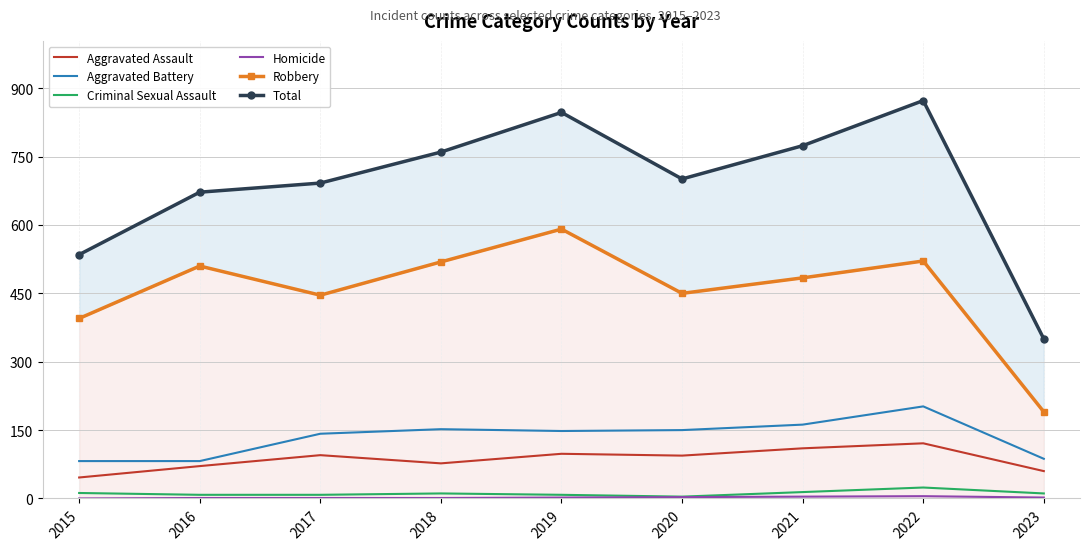

Is it true that Robbery equals 69 at 2023?

False